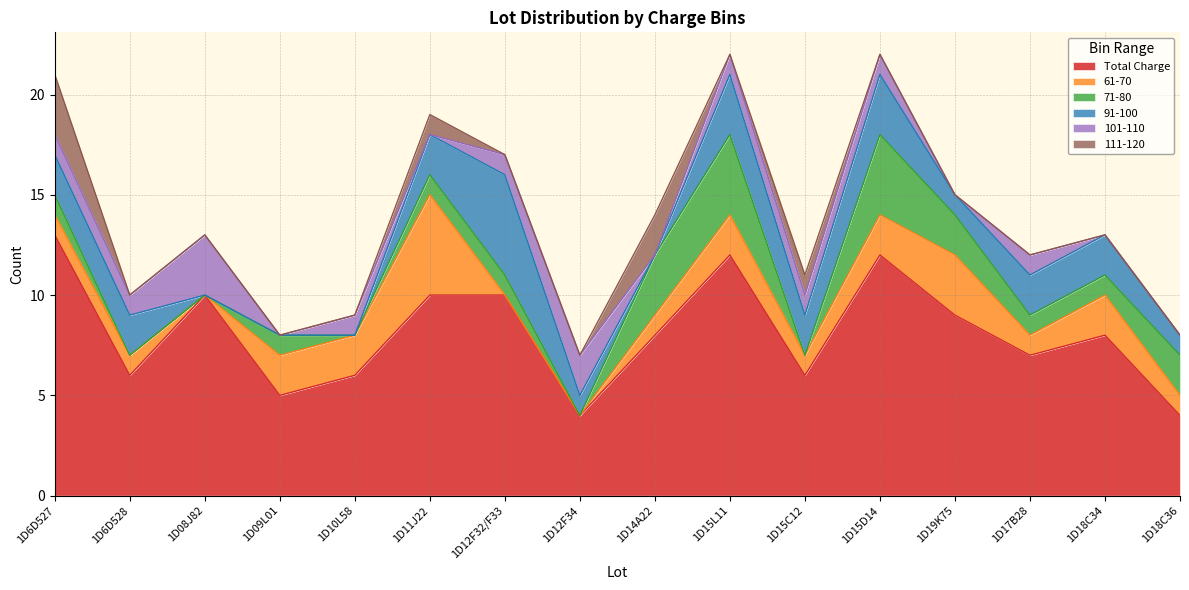

In 71-80, how many points are lower than both neighbors (excluding endpoints)?

3